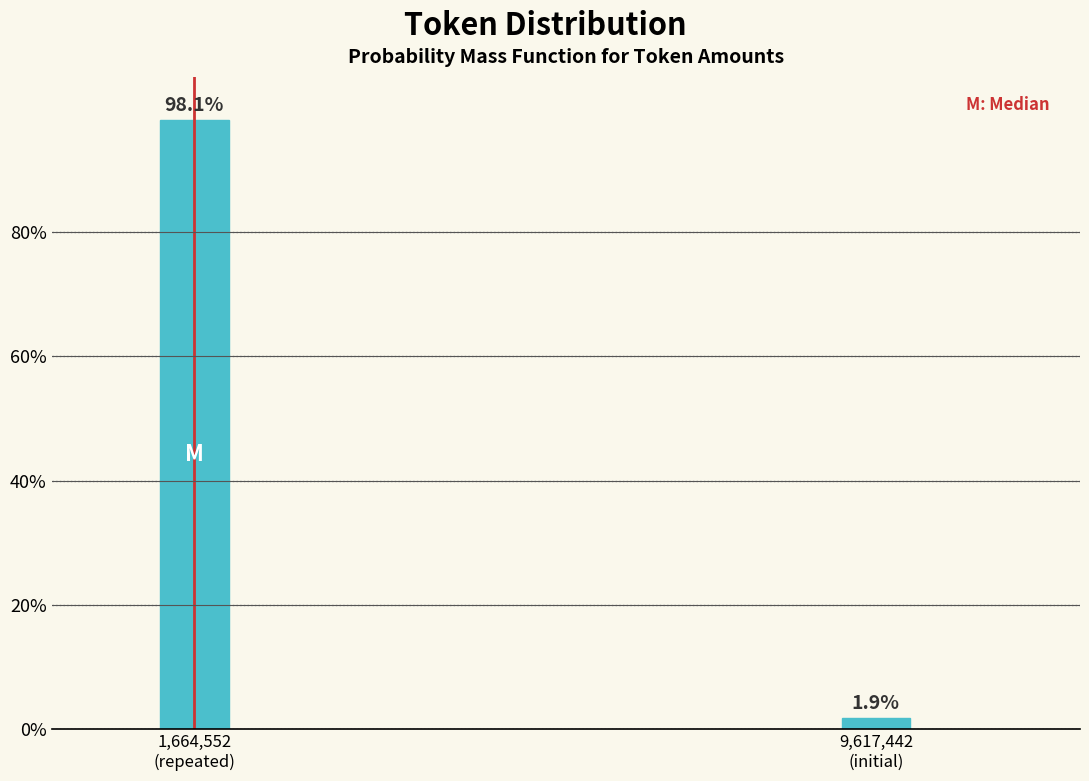

Reading right to left, transcribe all the data shown in this chart.

1.9	98.1